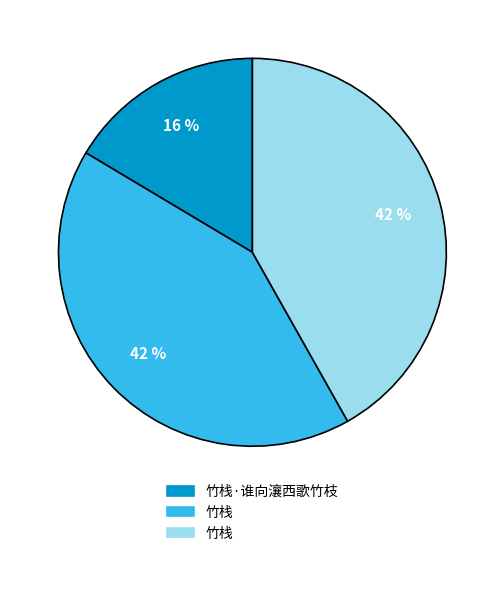

To the nearest percent, what is the average slice percentage?

33%